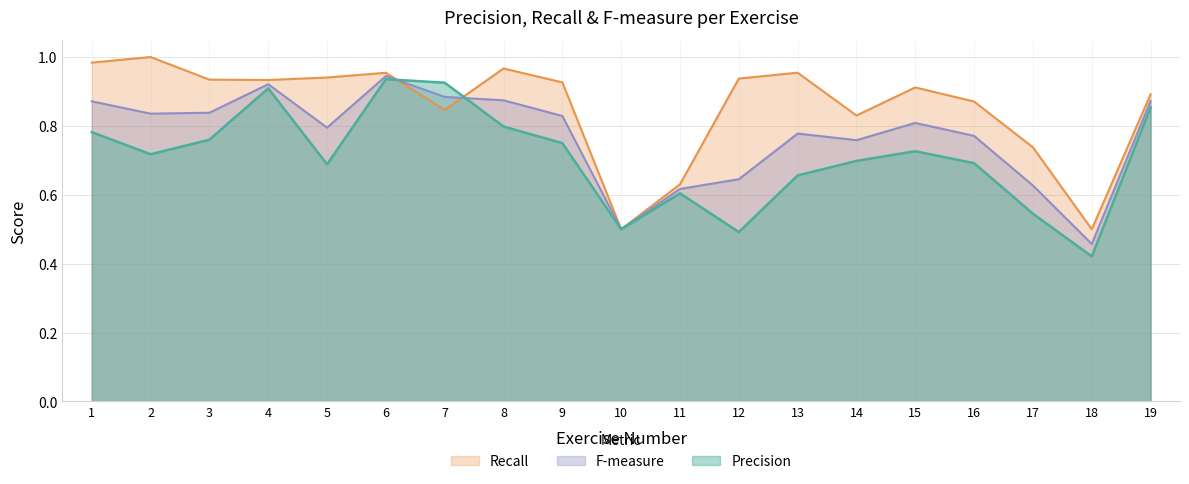

Between 12 and 13, which series saw the biggest shift?

Precision